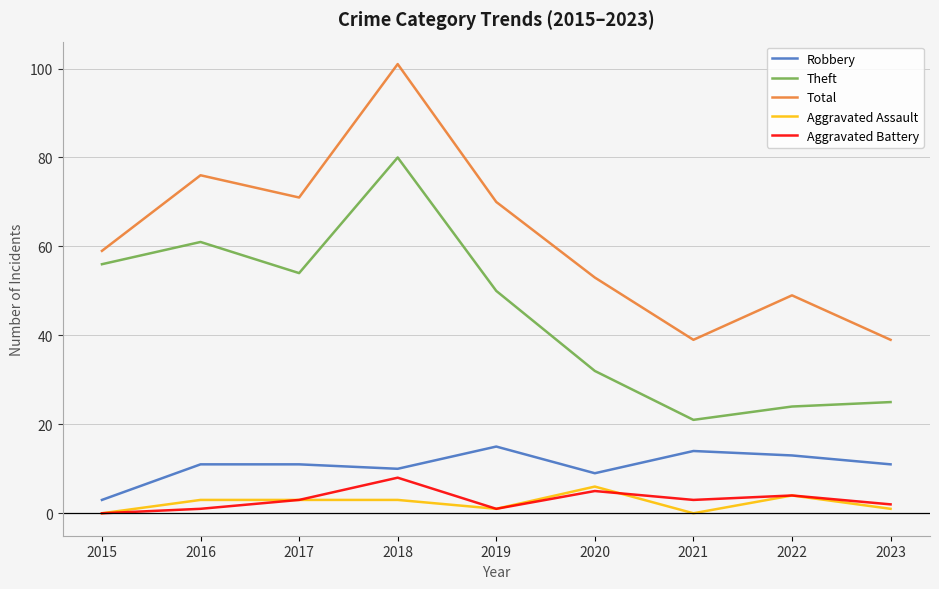

True or false: Theft has a value of 61 at 2016.

True